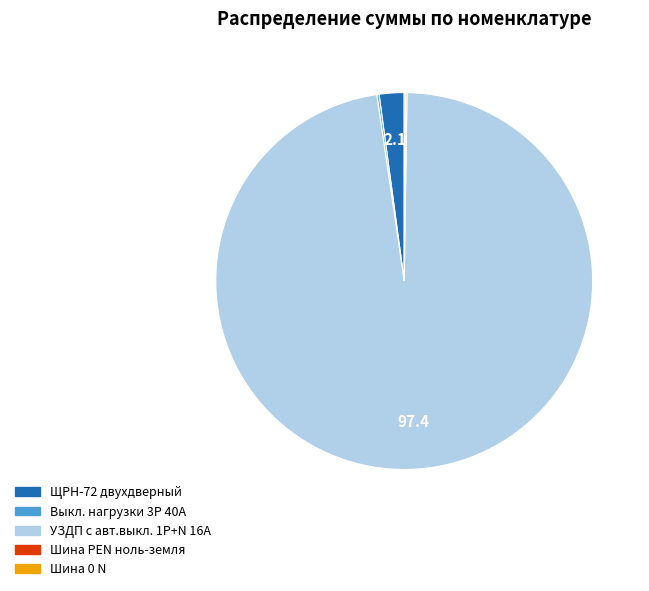

Is УЗДП с авт.выкл. 1P+N 16А the majority of the pie?

Yes